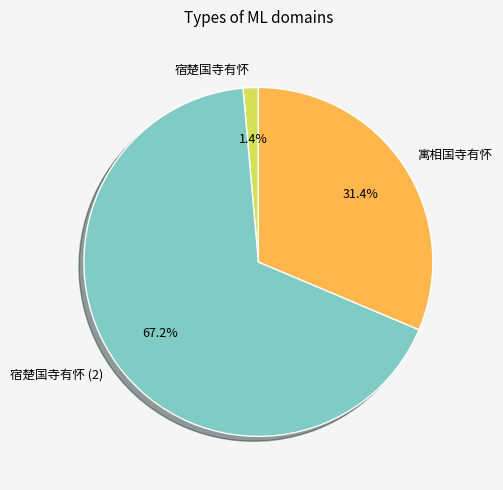

Which slice is the smallest?

宿楚国寺有怀